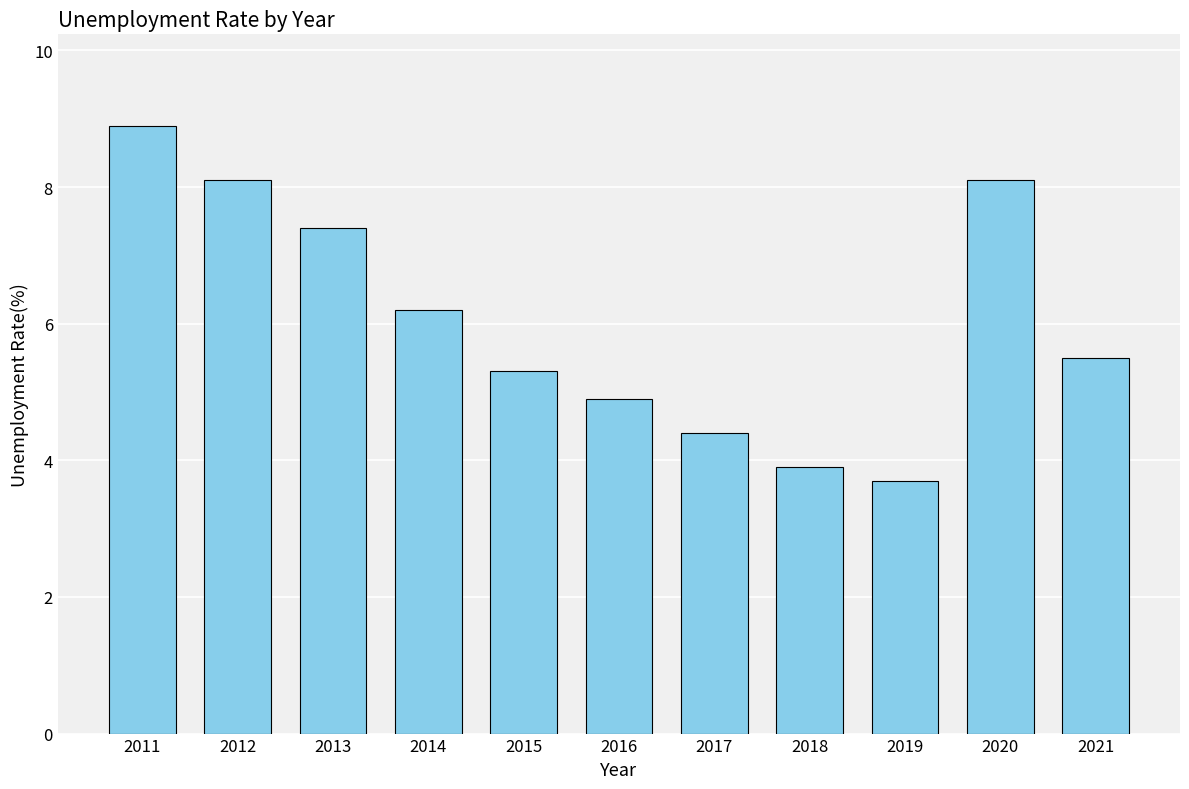

What is the sum of the values at 2019 and 2016?

8.6